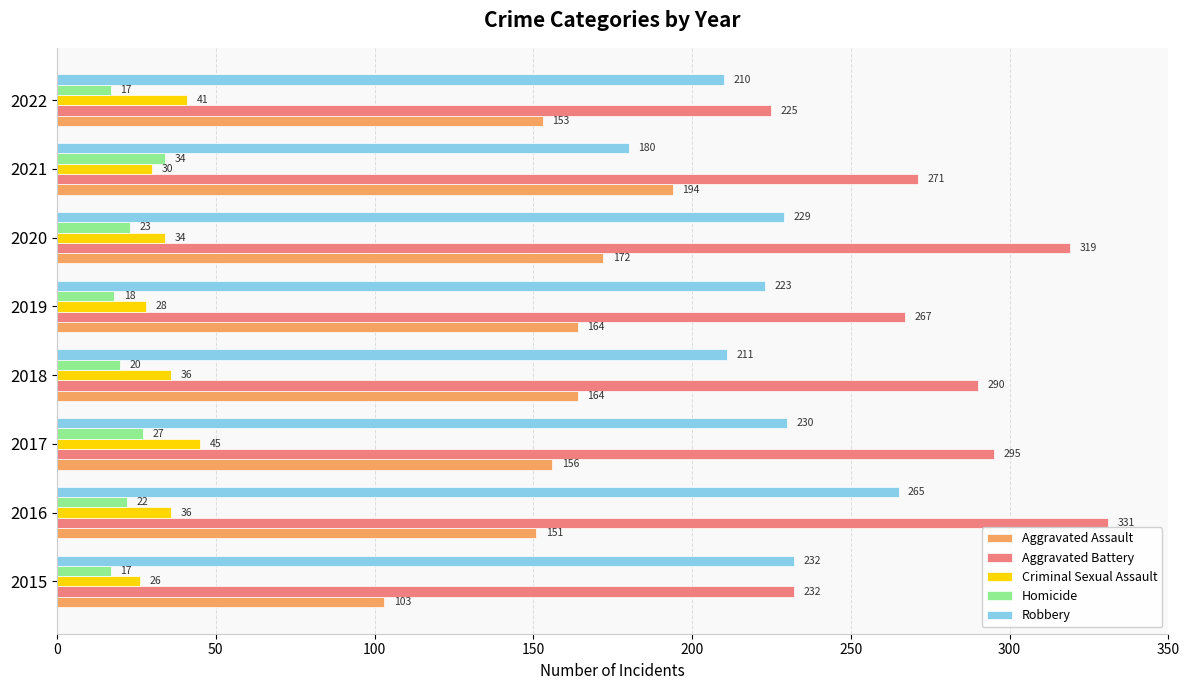

Read the Aggravated Battery value at 2018, to the nearest 10.

290